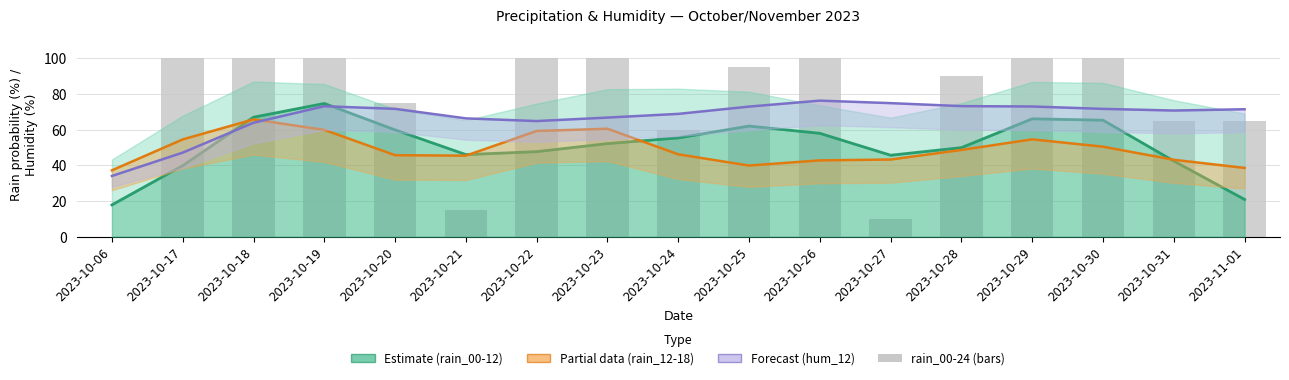

What is the average value of the rain_12-18 (partial) series?

49.1